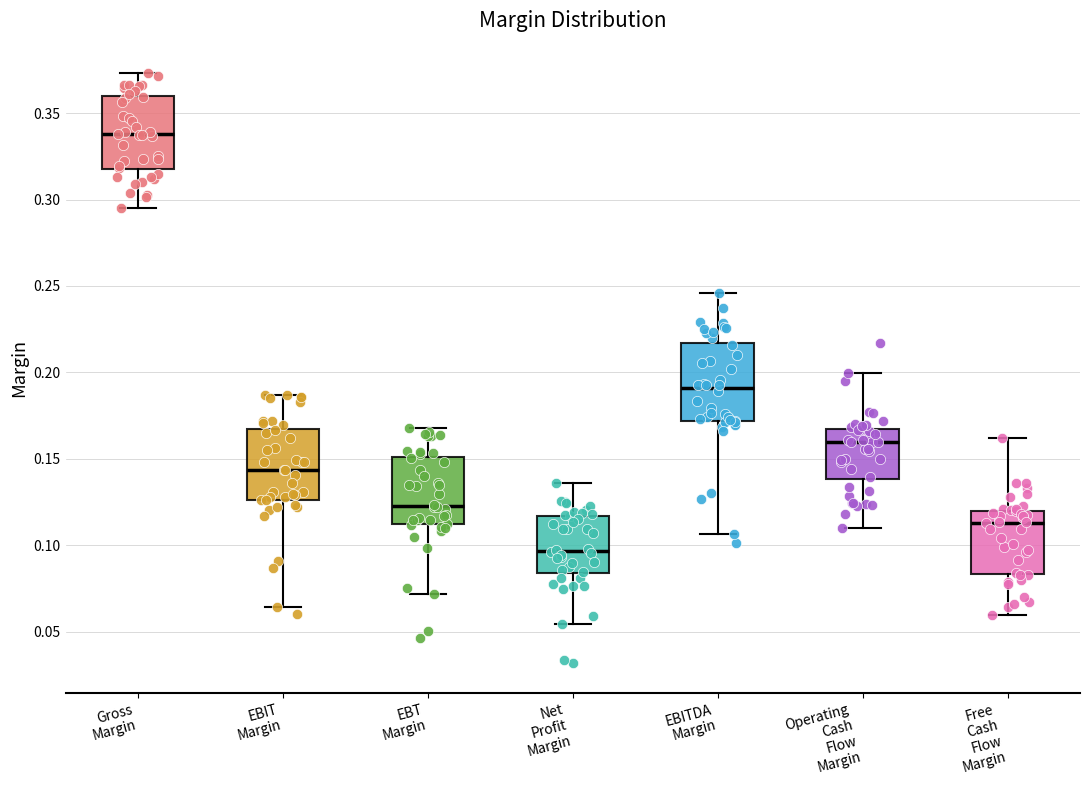

Reading left to right, transcribe this box plot: for each box, give where its median line is, the range the box spans, and where its two whiskers end, as read against the y-axis. The values are not printed on the chart, so give them approximately, as read against the axis.

Gross Margin: median 0.340, box 0.320 to 0.360, whiskers 0.295 to 0.375
EBIT Margin: median 0.145, box 0.125 to 0.165, whiskers 0.065 to 0.185
EBT Margin: median 0.125, box 0.110 to 0.150, whiskers 0.070 to 0.170
Net Profit Margin: median 0.095, box 0.085 to 0.115, whiskers 0.055 to 0.135
EBITDA Margin: median 0.190, box 0.170 to 0.215, whiskers 0.105 to 0.245
Operating Cash Flow Margin: median 0.160, box 0.140 to 0.165, whiskers 0.110 to 0.200
Free Cash Flow Margin: median 0.115, box 0.085 to 0.120, whiskers 0.060 to 0.160